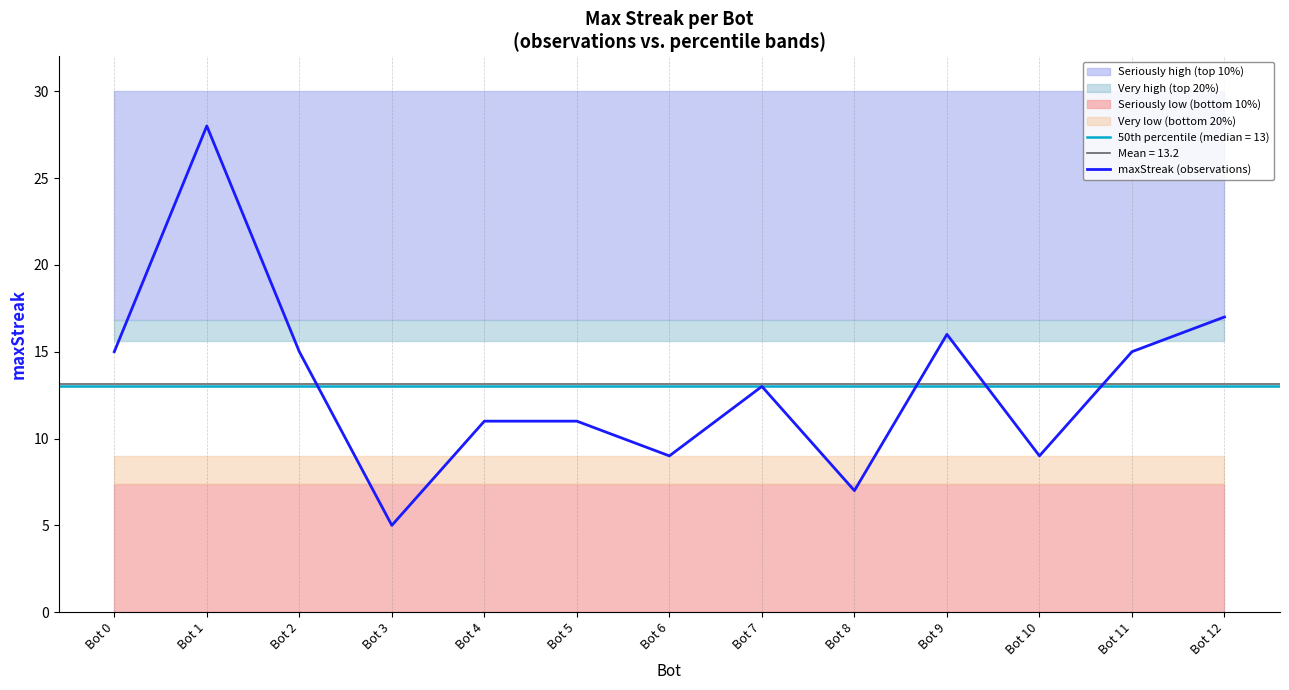

True or false: the data shows 11 at Bot 5.

True